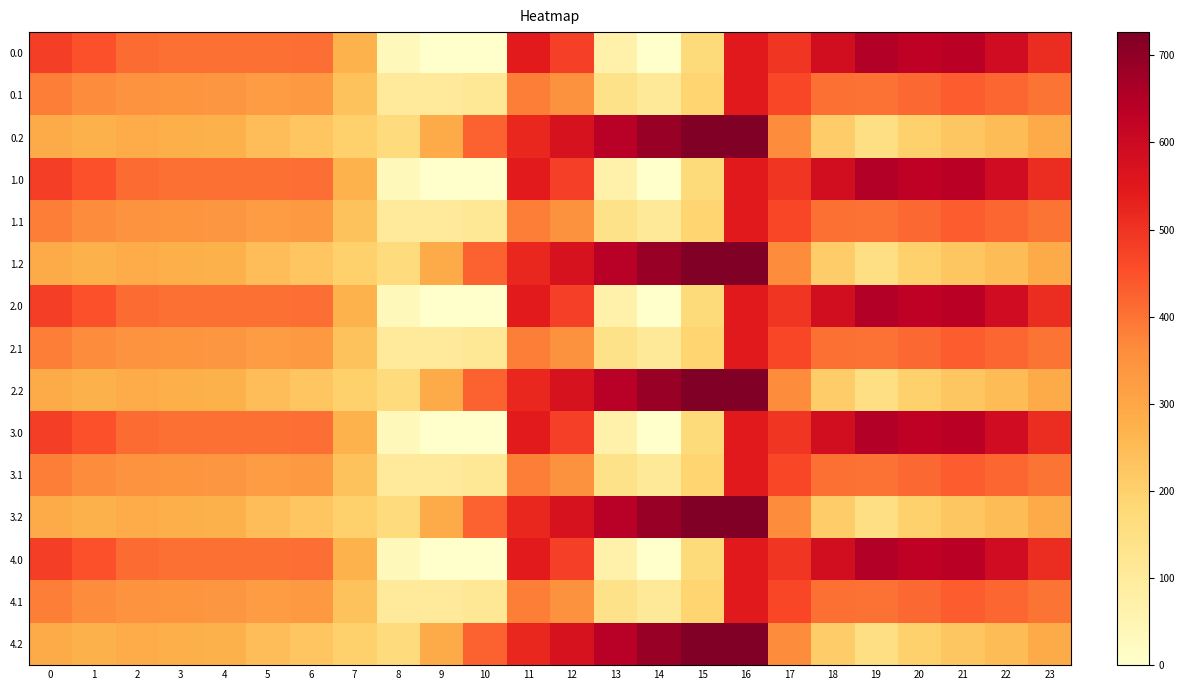

Reading left to right, what are all the values shown in this chart?

0.0: 0=482.0	1=449.5	2=410.3	3=404.4	4=404.9	5=403.8	6=408.0	7=270.7	8=35.0	9=-0.0	10=-0.0	11=544.3	12=477.2	13=70.2	14=0.3	15=172.8	16=545.4	17=494.8	18=586.7	19=649.2	20=629.9	21=638.4	22=592.3	23=511.3
0.1: 0=384.6	1=361.1	2=347.9	3=342.7	4=339.6	5=325.7	6=332.2	7=234.9	8=102.3	9=104.8	10=114.0	11=384.7	12=350.8	13=141.2	14=105.5	15=190.4	16=547.3	17=466.6	18=405.4	19=400.2	20=414.5	21=432.4	22=419.9	23=399.4
0.2: 0=287.1	1=272.7	2=285.5	3=281.0	4=274.4	5=245.0	6=228.8	7=199.0	8=169.5	9=288.5	10=423.5	11=520.6	12=571.2	13=640.4	14=687.4	15=725.8	16=726.6	17=362.4	18=210.0	19=151.0	20=199.2	21=226.4	22=247.4	23=287.5
1.0: 0=482.0	1=449.5	2=410.3	3=404.4	4=404.9	5=403.8	6=408.0	7=270.7	8=35.0	9=-0.0	10=-0.0	11=544.3	12=477.2	13=70.2	14=0.3	15=172.8	16=545.4	17=494.8	18=586.7	19=649.2	20=629.9	21=638.4	22=592.3	23=511.3
1.1: 0=384.6	1=361.1	2=347.9	3=342.7	4=339.6	5=325.7	6=332.2	7=234.9	8=102.3	9=104.8	10=114.0	11=384.7	12=350.8	13=141.2	14=105.5	15=190.4	16=547.3	17=466.6	18=405.4	19=400.2	20=414.5	21=432.4	22=419.9	23=399.4
1.2: 0=287.1	1=272.7	2=285.5	3=281.0	4=274.4	5=245.0	6=228.8	7=199.0	8=169.5	9=288.5	10=423.5	11=520.6	12=571.2	13=640.4	14=687.4	15=725.8	16=726.6	17=362.4	18=210.0	19=151.0	20=199.2	21=226.4	22=247.4	23=287.5
2.0: 0=482.0	1=449.5	2=410.3	3=404.4	4=404.9	5=403.8	6=408.0	7=270.7	8=35.0	9=-0.0	10=-0.0	11=544.3	12=477.2	13=70.2	14=0.3	15=172.8	16=545.4	17=494.8	18=586.7	19=649.2	20=629.9	21=638.4	22=592.3	23=511.3
2.1: 0=384.6	1=361.1	2=347.9	3=342.7	4=339.6	5=325.7	6=332.2	7=234.9	8=102.3	9=104.8	10=114.0	11=384.7	12=350.8	13=141.2	14=105.5	15=190.4	16=547.3	17=466.6	18=405.4	19=400.2	20=414.5	21=432.4	22=419.9	23=399.4
2.2: 0=287.1	1=272.7	2=285.5	3=281.0	4=274.4	5=245.0	6=228.8	7=199.0	8=169.5	9=288.5	10=423.5	11=520.6	12=571.2	13=640.4	14=687.4	15=725.8	16=726.6	17=362.4	18=210.0	19=151.0	20=199.2	21=226.4	22=247.4	23=287.5
3.0: 0=482.0	1=449.5	2=410.3	3=404.4	4=404.9	5=403.8	6=408.0	7=270.7	8=35.0	9=-0.0	10=-0.0	11=544.3	12=477.2	13=70.2	14=0.3	15=172.8	16=545.4	17=494.8	18=586.7	19=649.2	20=629.9	21=638.4	22=592.3	23=511.3
3.1: 0=384.6	1=361.1	2=347.9	3=342.7	4=339.6	5=325.7	6=332.2	7=234.9	8=102.3	9=104.8	10=114.0	11=384.7	12=350.8	13=141.2	14=105.5	15=190.4	16=547.3	17=466.6	18=405.4	19=400.2	20=414.5	21=432.4	22=419.9	23=399.4
3.2: 0=287.1	1=272.7	2=285.5	3=281.0	4=274.4	5=245.0	6=228.8	7=199.0	8=169.5	9=288.5	10=423.5	11=520.6	12=571.2	13=640.4	14=687.4	15=725.8	16=726.6	17=362.4	18=210.0	19=151.0	20=199.2	21=226.4	22=247.4	23=287.5
4.0: 0=482.0	1=449.5	2=410.3	3=404.4	4=404.9	5=403.8	6=408.0	7=270.7	8=35.0	9=-0.0	10=-0.0	11=544.3	12=477.2	13=70.2	14=0.3	15=172.8	16=545.4	17=494.8	18=586.7	19=649.2	20=629.9	21=638.4	22=592.3	23=511.3
4.1: 0=384.6	1=361.1	2=347.9	3=342.7	4=339.6	5=325.7	6=332.2	7=234.9	8=102.3	9=104.8	10=114.0	11=384.7	12=350.8	13=141.2	14=105.5	15=190.4	16=547.3	17=466.6	18=405.4	19=400.2	20=414.5	21=432.4	22=419.9	23=399.4
4.2: 0=287.1	1=272.7	2=285.5	3=281.0	4=274.4	5=245.0	6=228.8	7=199.0	8=169.5	9=288.5	10=423.5	11=520.6	12=571.2	13=640.4	14=687.4	15=725.8	16=726.6	17=362.4	18=210.0	19=151.0	20=199.2	21=226.4	22=247.4	23=287.5